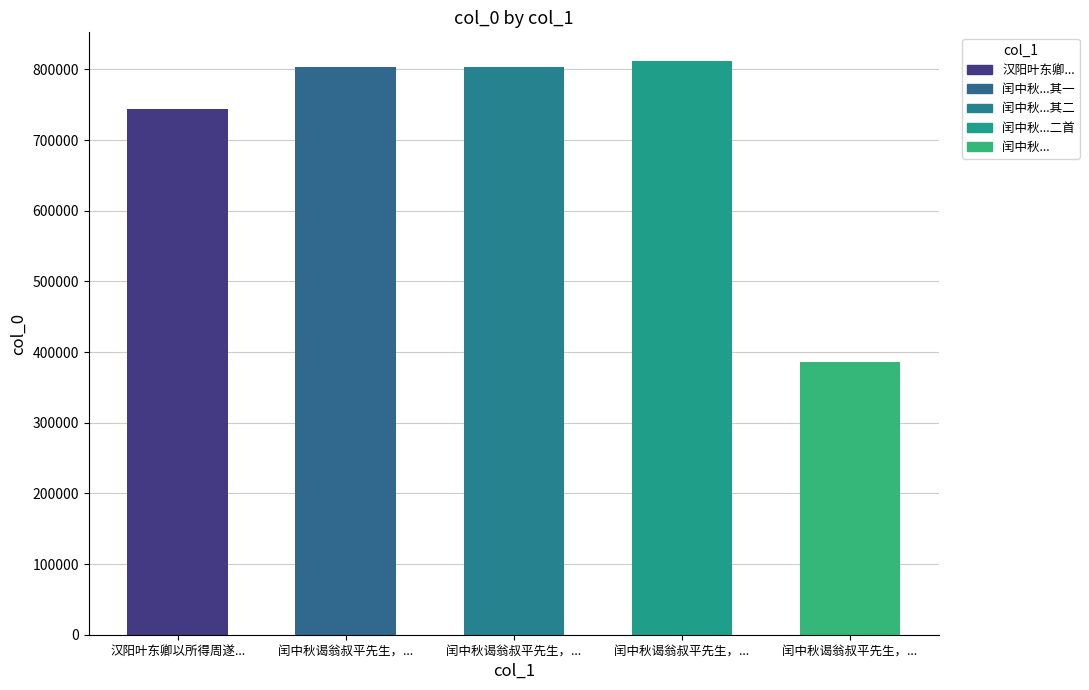

What is the sum of all values?

3549900